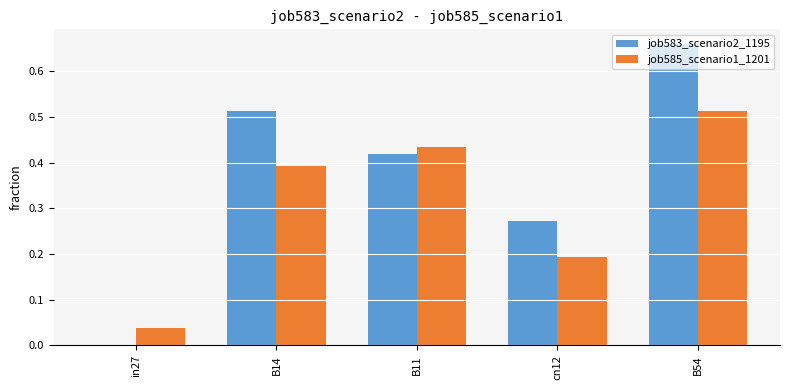

The value of job583_scenario2_1195 at in27 is 0.0. True or false?

True